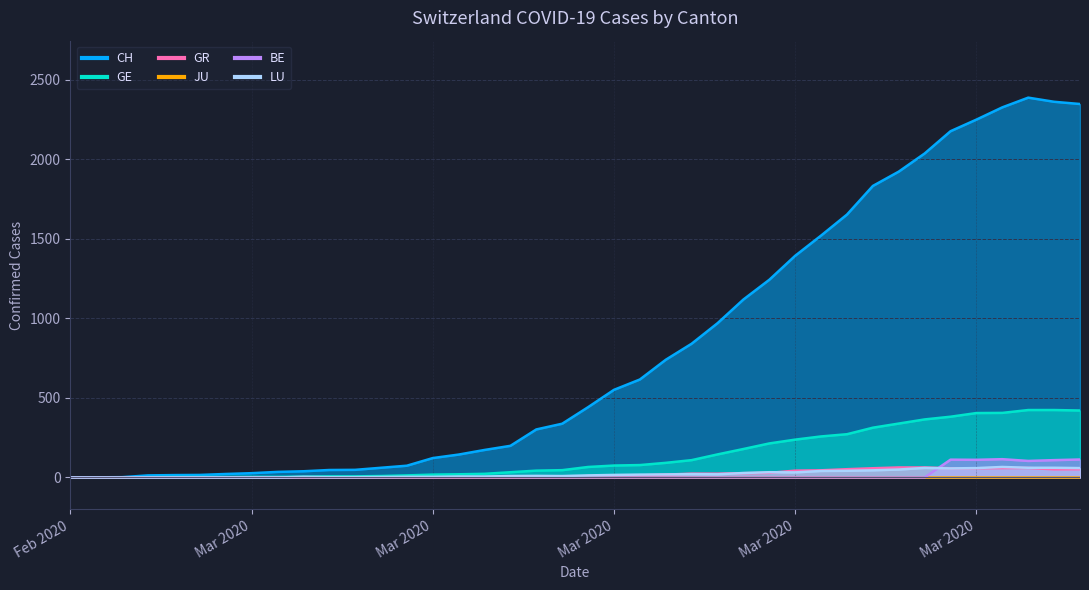

The value of LU at 2020-03-29 is 60. True or false?

True